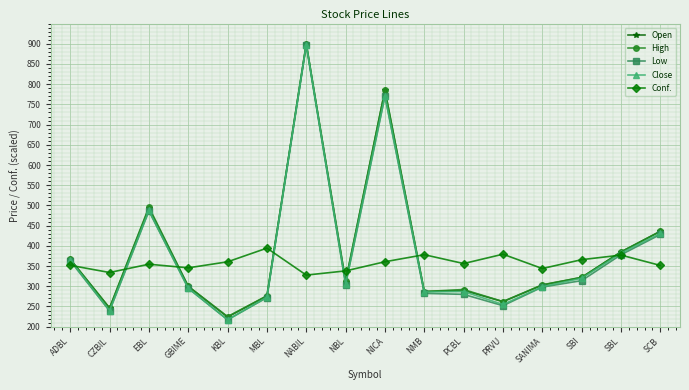

Is it true that Low equals 553.8 at NABIL?

False